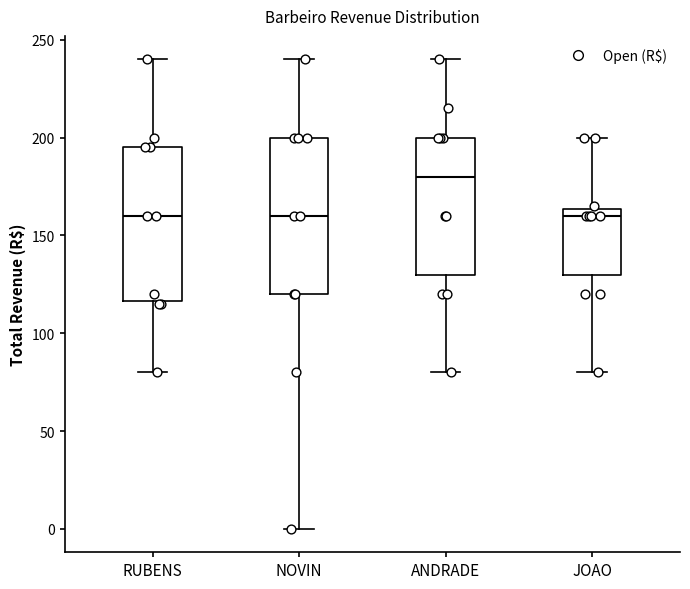

Where does the median line of the box for ANDRADE sit on the y-axis? The values are not printed on the chart, so give them approximately, as read against the axis.

180